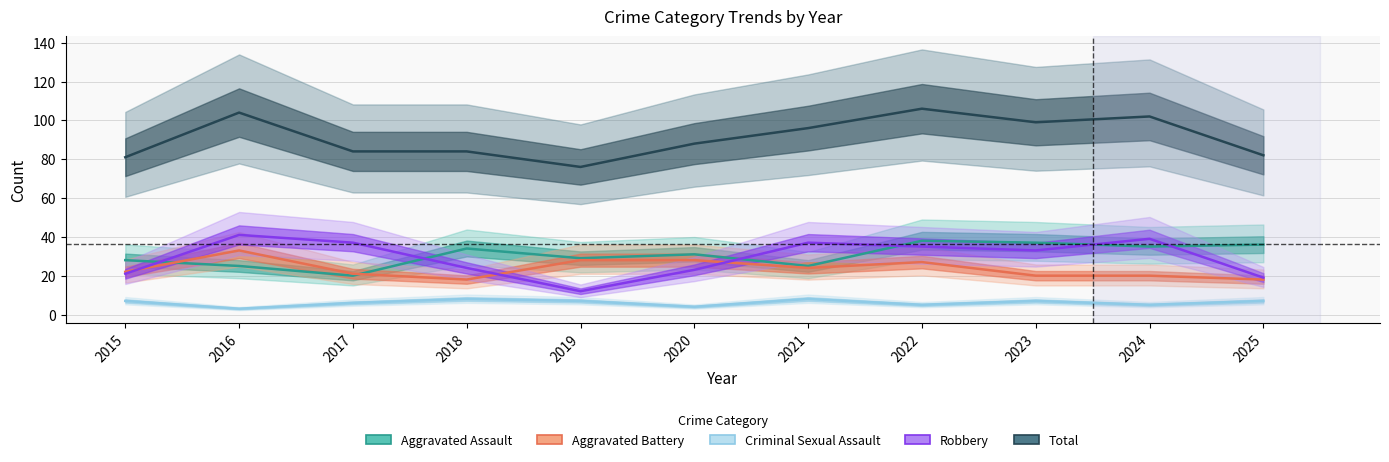

What is the spread (max minus min) of values at 2019?

69